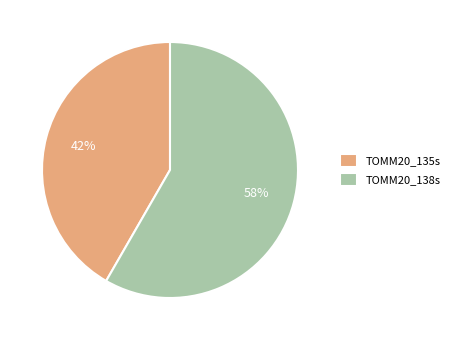

The TOMM20_135s slice represents 34% of the pie. True or false?

False